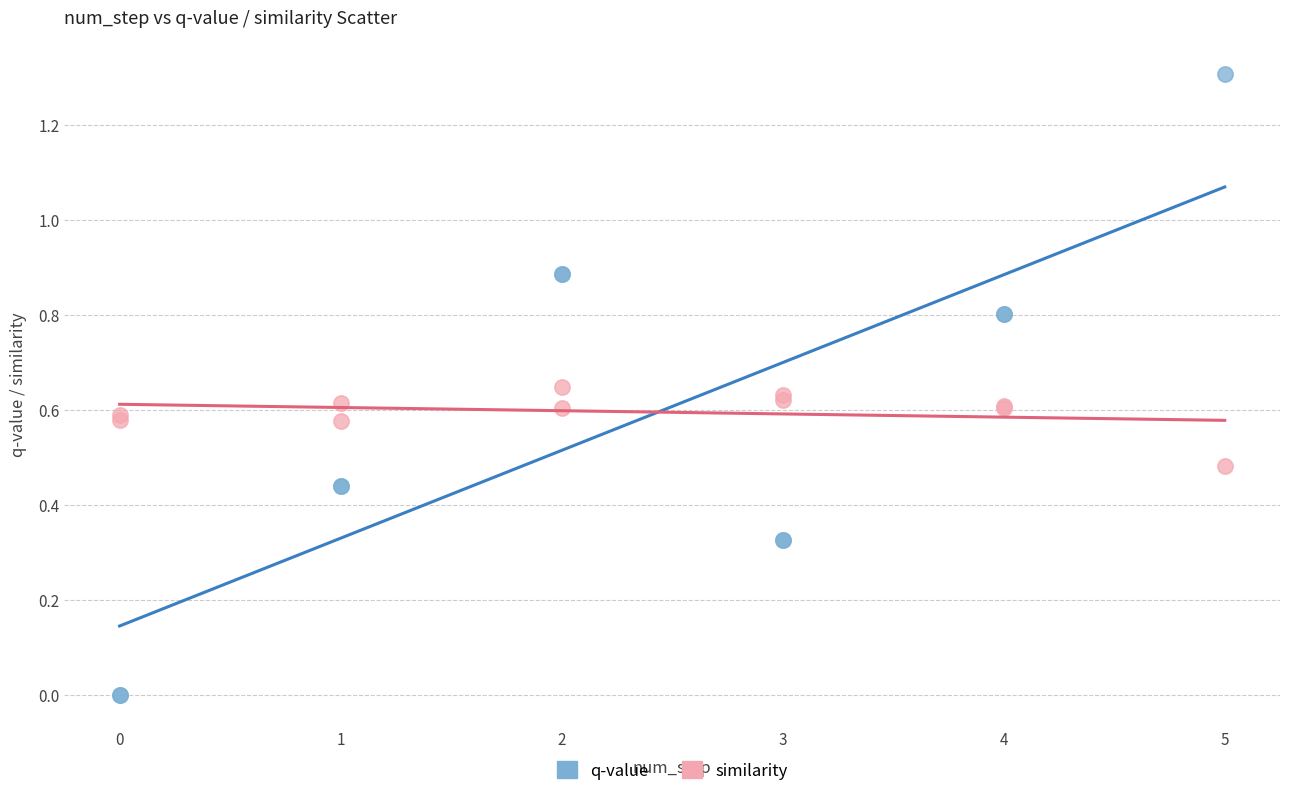

What is the X range (max minus min) for the scatter plot?

5.0